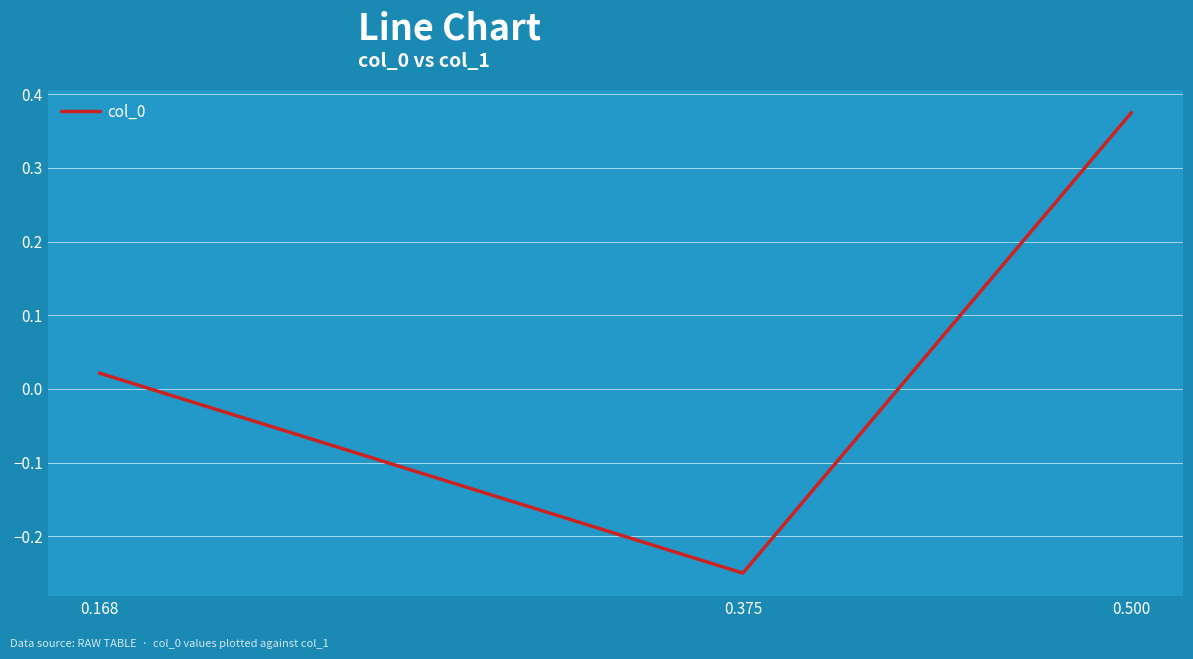

List the labels in order of value, smallest first.

0.375, 0.168, 0.500